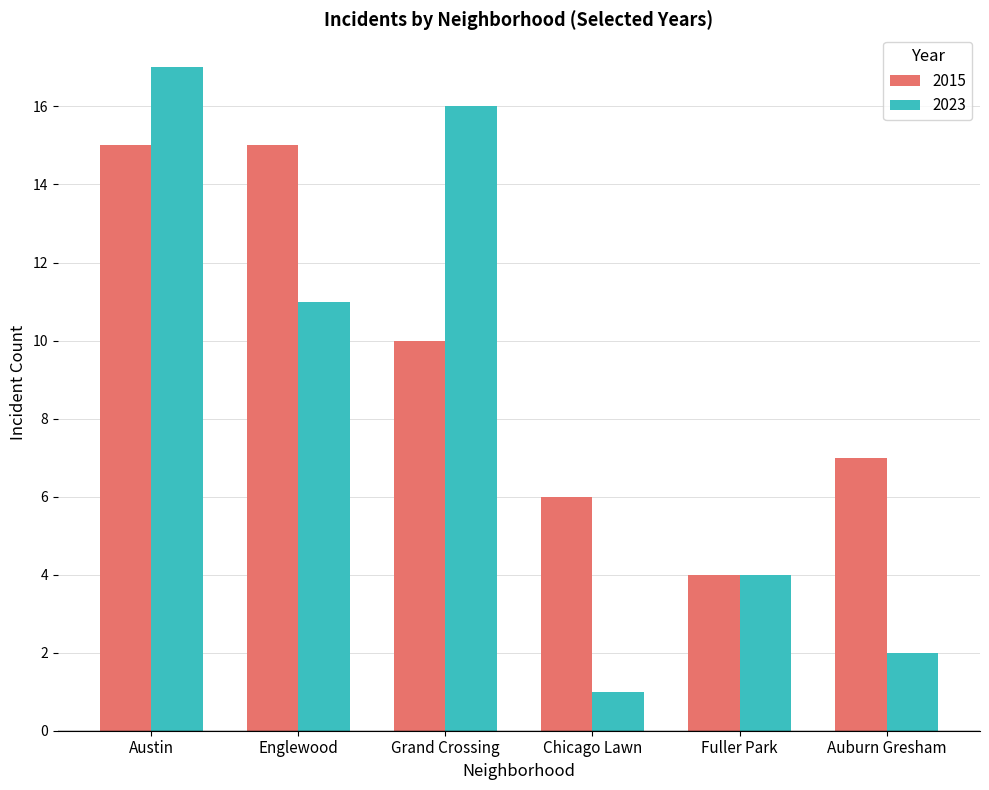

At which category does the chart reach its minimum across all series?

Chicago Lawn